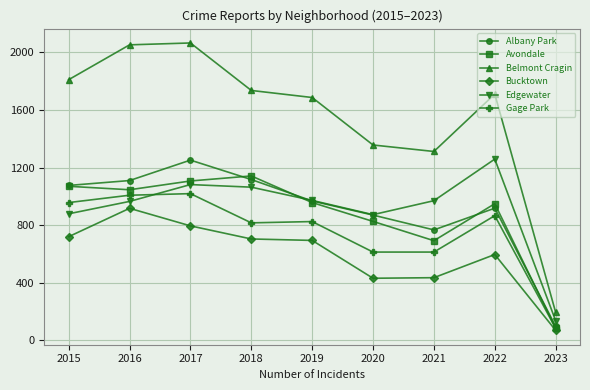

What are all the series names shown in the legend?

Albany Park, Avondale, Belmont Cragin, Bucktown, Edgewater, Gage Park